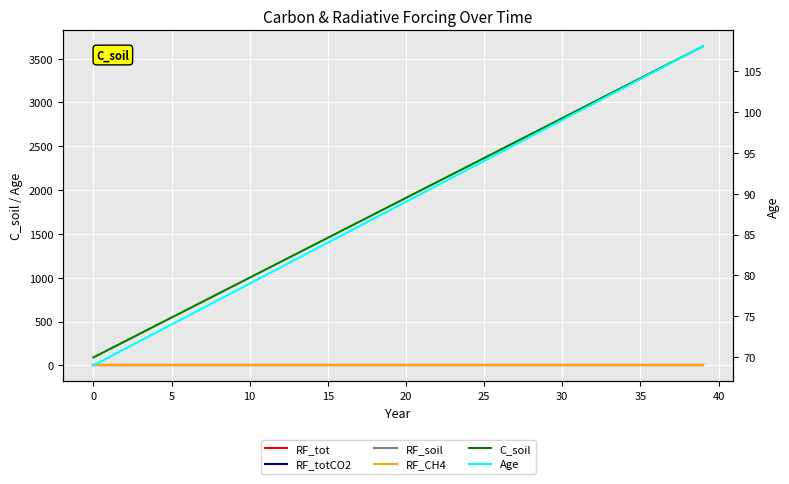

Which series has the largest range (max minus min)?

C_soil